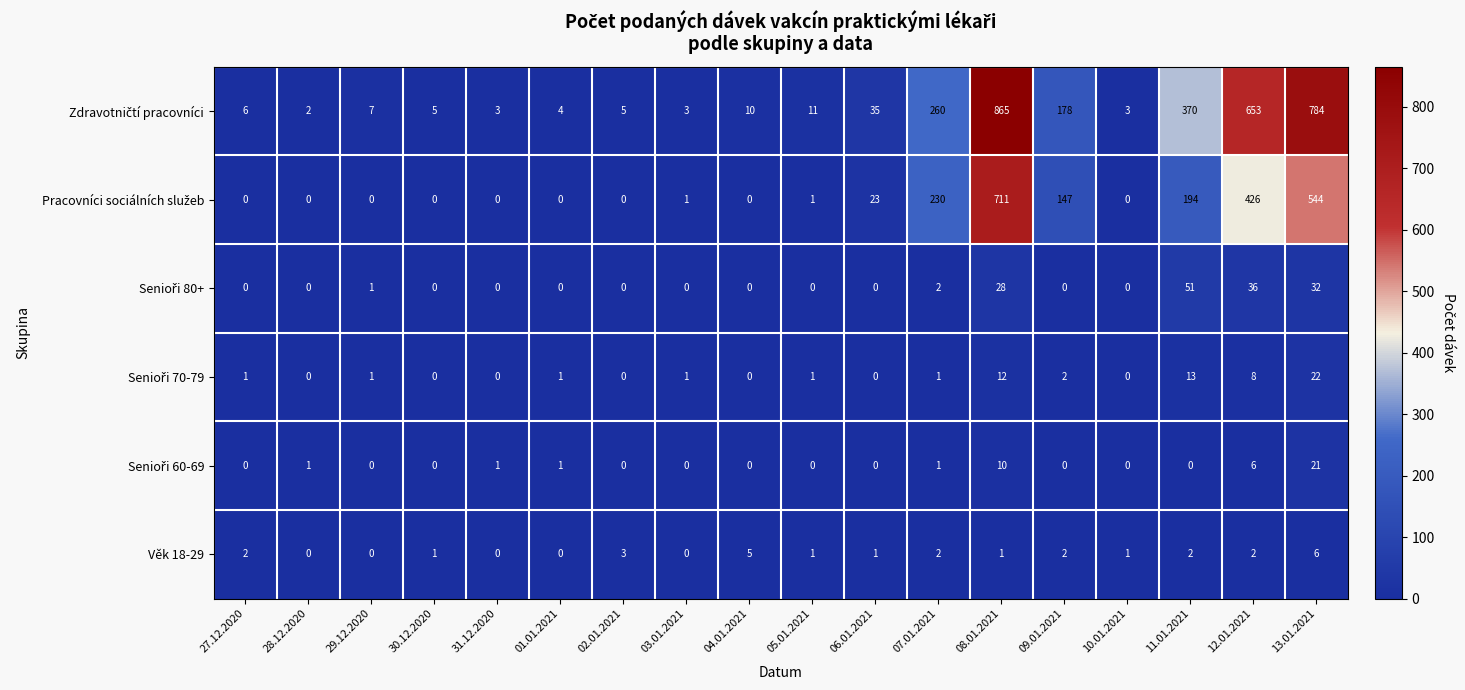

The value of Věk 18-29 at 28.12.2020 is 2. True or false?

False